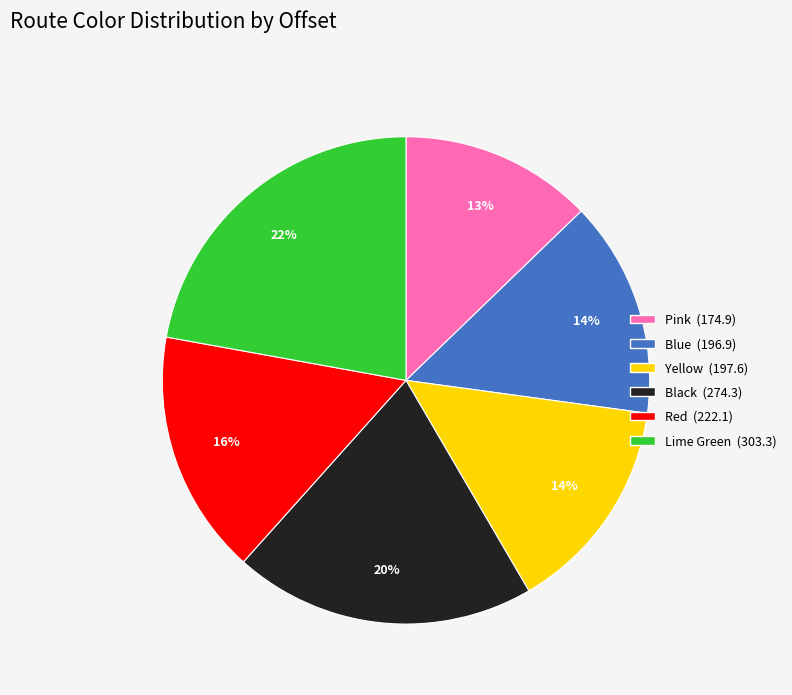

What is the largest slice in the pie chart?

Lime Green